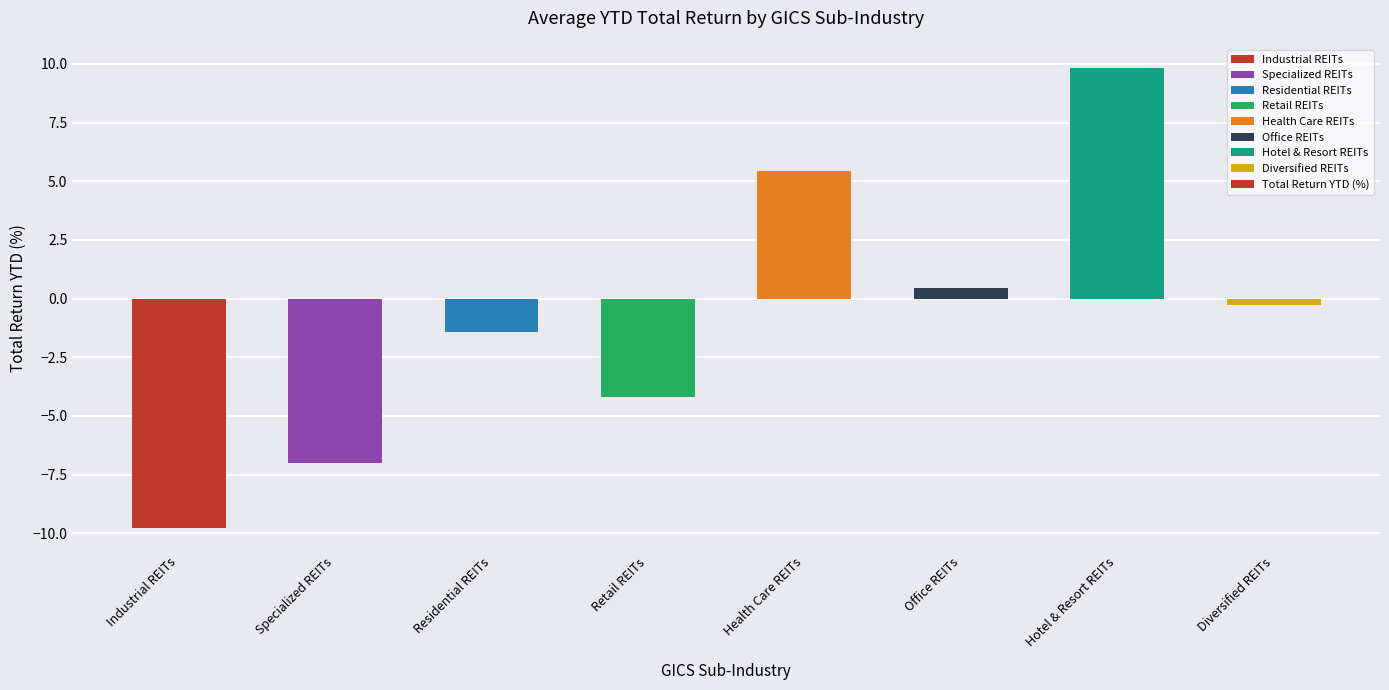

How many distinct data groups are displayed?

1